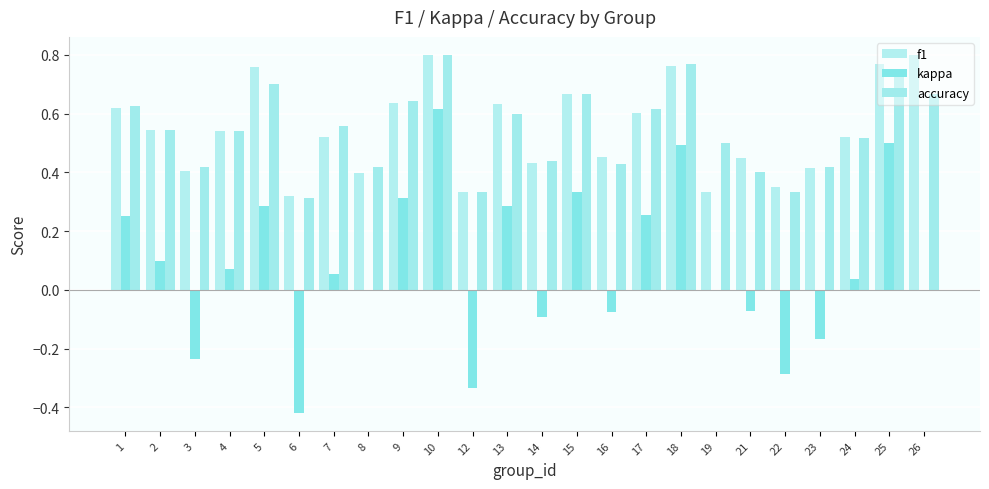

Are the bars horizontal?

No